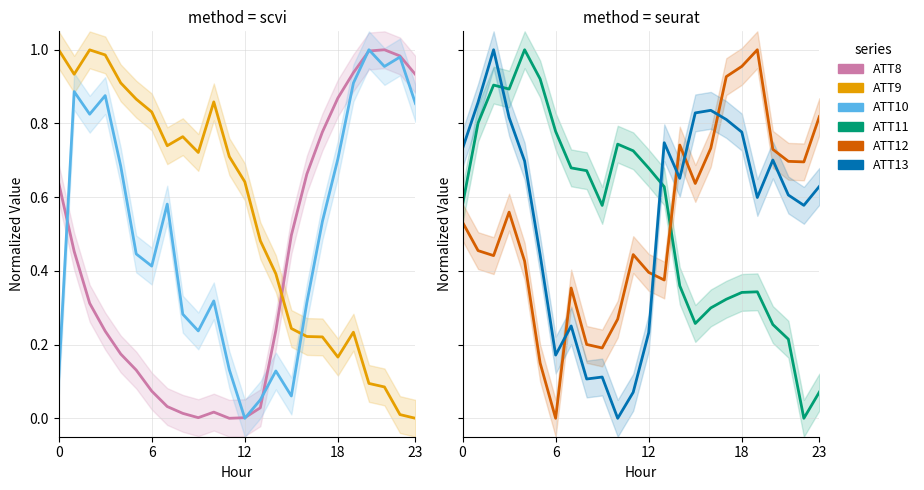

Reading left to right, list all the values displayed in this chart.

ATT8: 0.6	0.5	0.3	0.2	0.2	0.1	0.1	0.0	0.0	0.0	0.0	0.0	0.0	0.0	0.2	0.5	0.7	0.8	0.9	0.9	1.0	1.0	1.0	0.9
ATT9: 1.0	0.9	1.0	1.0	0.9	0.9	0.8	0.7	0.8	0.7	0.9	0.7	0.6	0.5	0.4	0.2	0.2	0.2	0.2	0.2	0.1	0.1	0.0	0.0
ATT10: 0.1	0.9	0.8	0.9	0.7	0.4	0.4	0.6	0.3	0.2	0.3	0.1	0.0	0.1	0.1	0.1	0.3	0.5	0.7	0.9	1.0	1.0	1.0	0.9
ATT11: 0.6	0.8	0.9	0.9	1.0	0.9	0.8	0.7	0.7	0.6	0.7	0.7	0.7	0.6	0.4	0.3	0.3	0.3	0.3	0.3	0.3	0.2	0.0	0.1
ATT12: 0.5	0.5	0.4	0.6	0.4	0.1	0.0	0.4	0.2	0.2	0.3	0.4	0.4	0.4	0.7	0.6	0.7	0.9	1.0	1.0	0.7	0.7	0.7	0.8
ATT13: 0.7	0.9	1.0	0.8	0.7	0.4	0.2	0.3	0.1	0.1	0.0	0.1	0.2	0.7	0.7	0.8	0.8	0.8	0.8	0.6	0.7	0.6	0.6	0.6